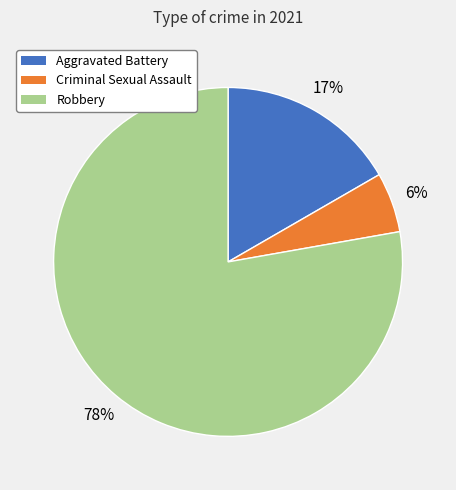

To the nearest percent, what is the average slice percentage?

33%